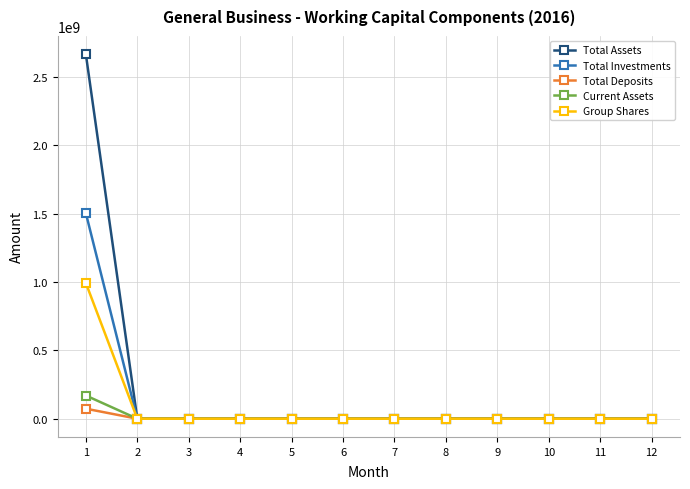

What is the value of the Total Investments point at the 1st from the left?

1503333748.4